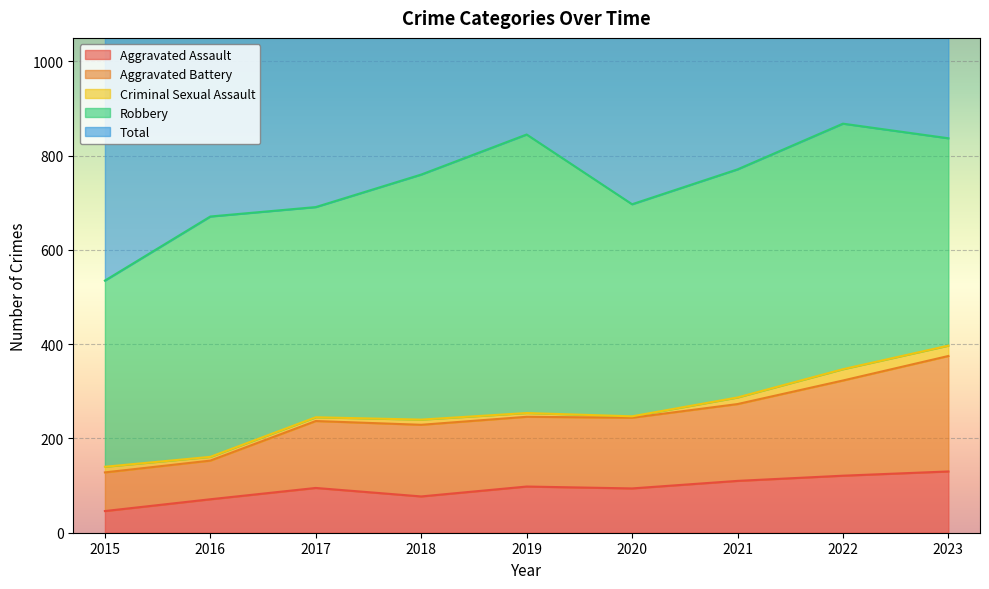

What is the average value of the Total series?

1485